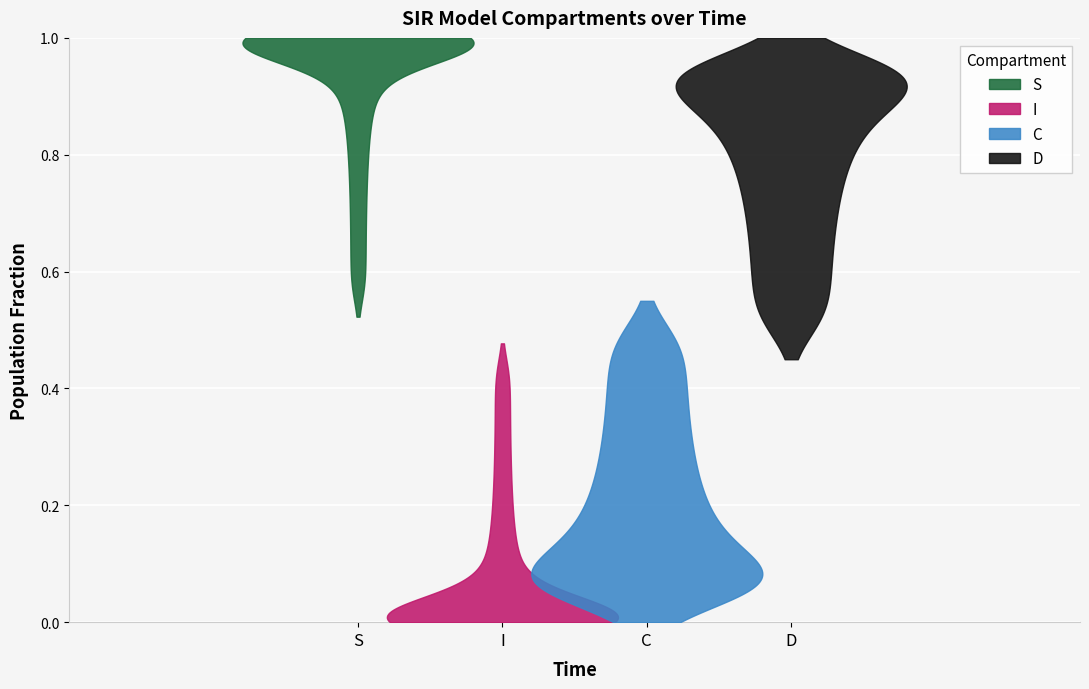

Reading right to left, transcribe all the data shown in this chart.

S: 39=0.6	38=0.6	37=0.7	36=0.7	35=0.8	34=0.8	33=0.8	32=0.9	31=0.9	30=0.9	29=0.9	28=0.9	27=1.0	26=1.0	25=1.0	24=1.0	23=1.0	22=1.0	21=1.0	20=1.0	19=1.0	18=1.0	17=1.0	16=1.0	15=1.0	14=1.0	13=1.0	12=1.0	11=1.0	10=1.0	9=1.0	8=1.0	7=1.0	6=1.0	5=1.0	4=1.0	3=1.0	2=1.0	1=1.0	0=1.0
I: 39=0.4	38=0.4	37=0.3	36=0.3	35=0.2	34=0.2	33=0.2	32=0.1	31=0.1	30=0.1	29=0.1	28=0.1	27=0.0	26=0.0	25=0.0	24=0.0	23=0.0	22=0.0	21=0.0	20=0.0	19=0.0	18=0.0	17=0.0	16=0.0	15=0.0	14=0.0	13=0.0	12=0.0	11=0.0	10=0.0	9=0.0	8=0.0	7=0.0	6=0.0	5=0.0	4=0.0	3=0.0	2=0.0	1=0.0	0=0.0
C: 39=0.0	38=0.0	37=0.0	36=0.1	35=0.1	34=0.1	33=0.1	32=0.1	31=0.1	30=0.1	29=0.1	28=0.1	27=0.1	26=0.1	25=0.1	24=0.1	23=0.1	22=0.1	21=0.1	20=0.2	19=0.2	18=0.2	17=0.2	16=0.2	15=0.2	14=0.2	13=0.3	12=0.3	11=0.3	10=0.3	9=0.3	8=0.3	7=0.4	6=0.4	5=0.4	4=0.4	3=0.4	2=0.5	1=0.5	0=0.5
D: 39=1.0	38=1.0	37=1.0	36=0.9	35=0.9	34=0.9	33=0.9	32=0.9	31=0.9	30=0.9	29=0.9	28=0.9	27=0.9	26=0.9	25=0.9	24=0.9	23=0.9	22=0.9	21=0.9	20=0.8	19=0.8	18=0.8	17=0.8	16=0.8	15=0.8	14=0.8	13=0.7	12=0.7	11=0.7	10=0.7	9=0.7	8=0.7	7=0.6	6=0.6	5=0.6	4=0.6	3=0.6	2=0.5	1=0.5	0=0.5